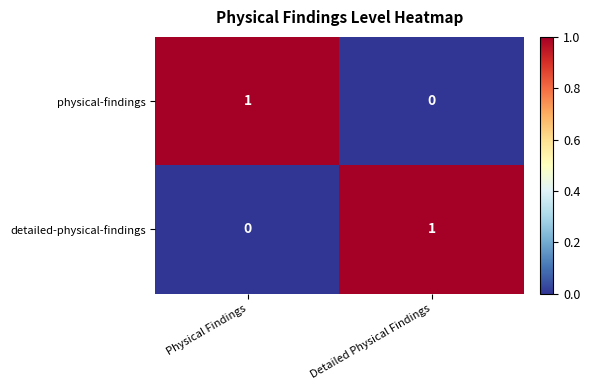

Reading right to left, list all the values displayed in this chart.

physical-findings: Detailed Physical Findings=0	Physical Findings=1
detailed-physical-findings: Detailed Physical Findings=1	Physical Findings=0